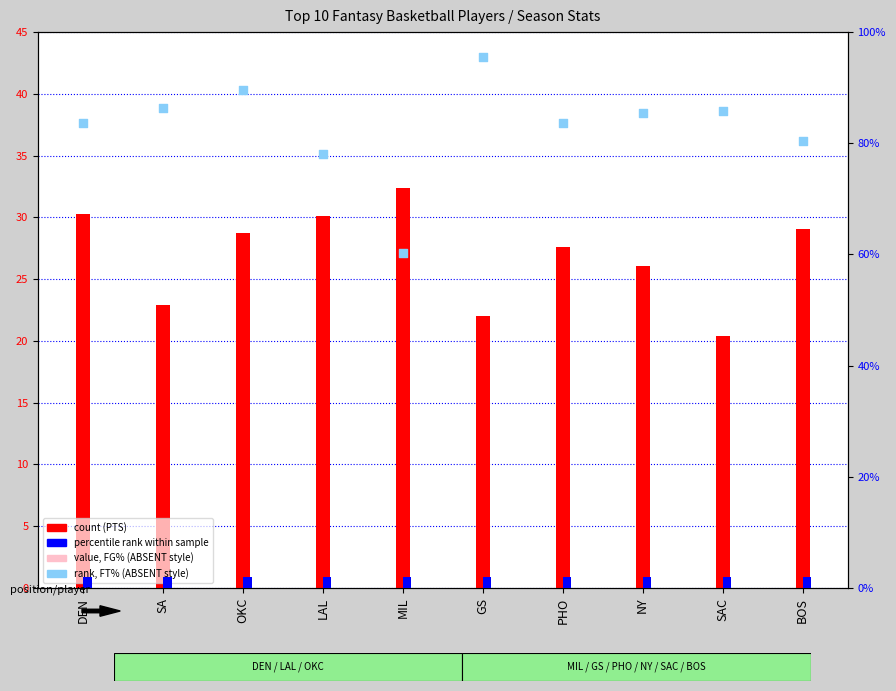

Which series has the largest total across all categories?

rank, Detection Call = ABSENT